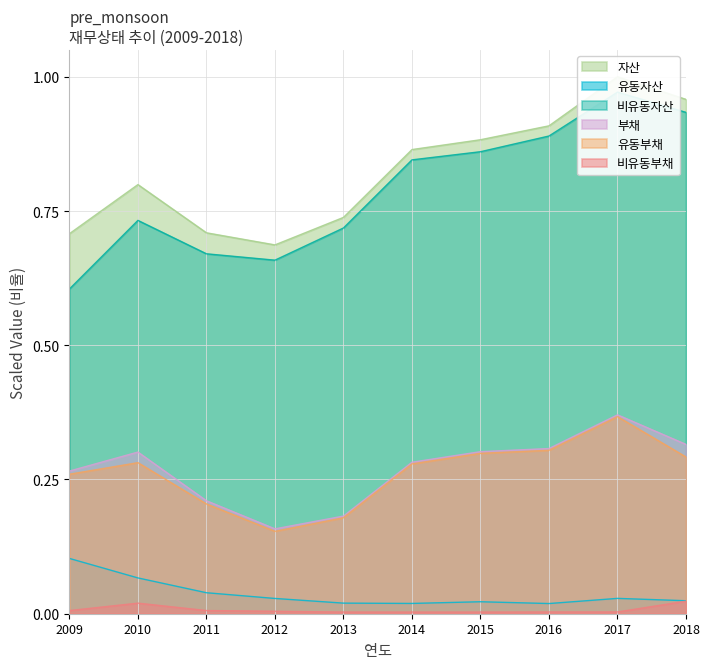

What is the difference between the highest and lowest values at 2009?

0.7